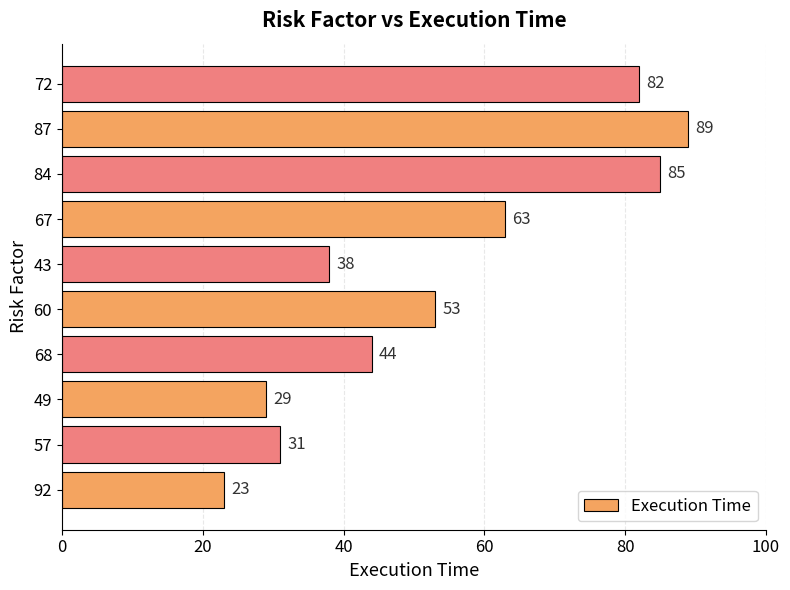

True or false: the data shows 15 at 57.

False